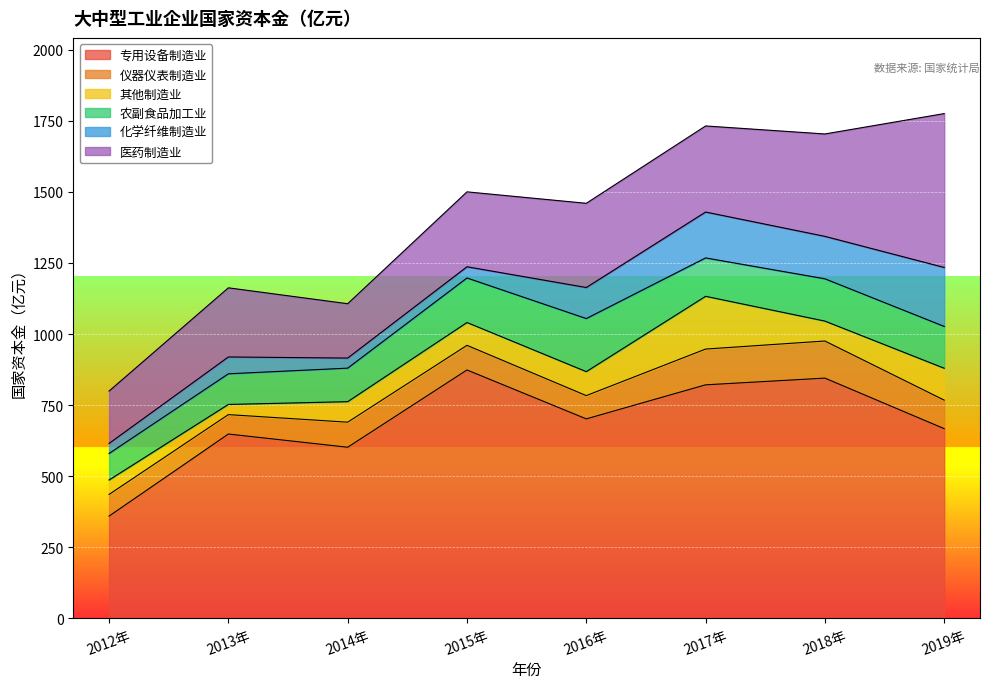

Which series changed the most between 2012年 and 2018年?

专用设备制造业